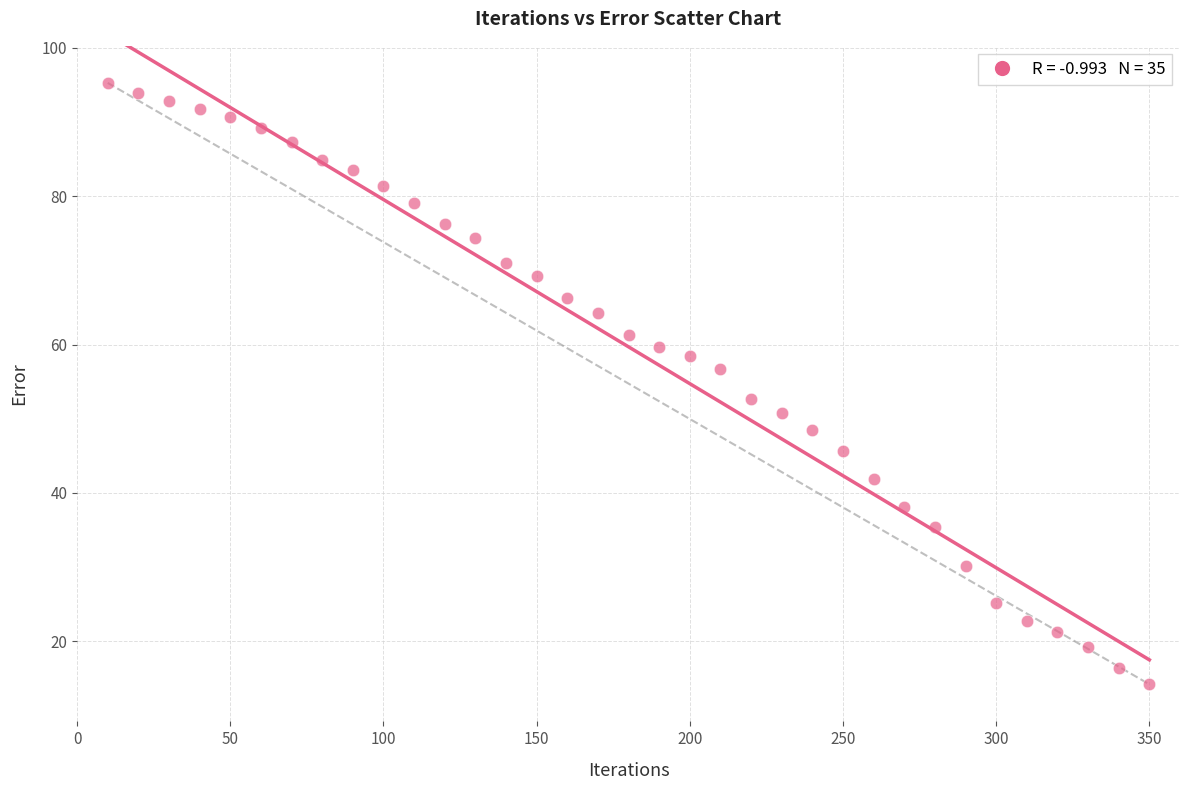

What Y value in the scatter plot is closest to 54?

52.6